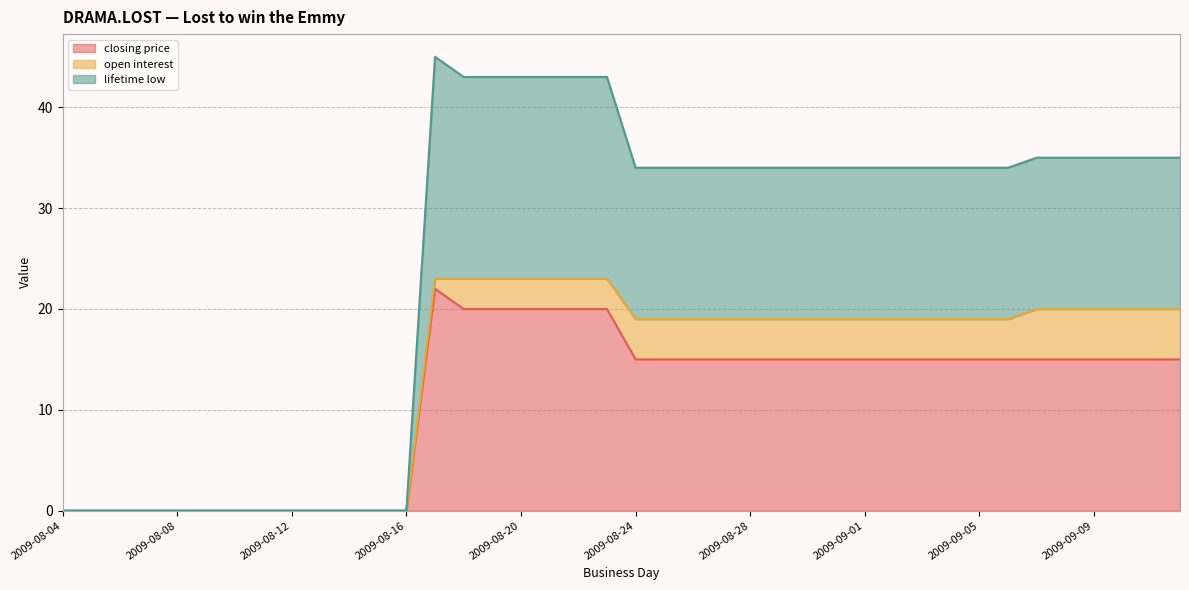

At how many categories does at least one series exceed 44?

1